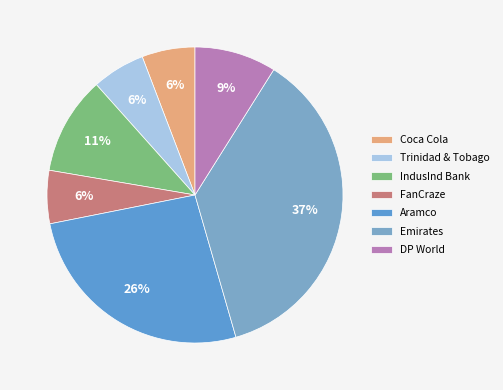

Count the number of slices in the pie.

7